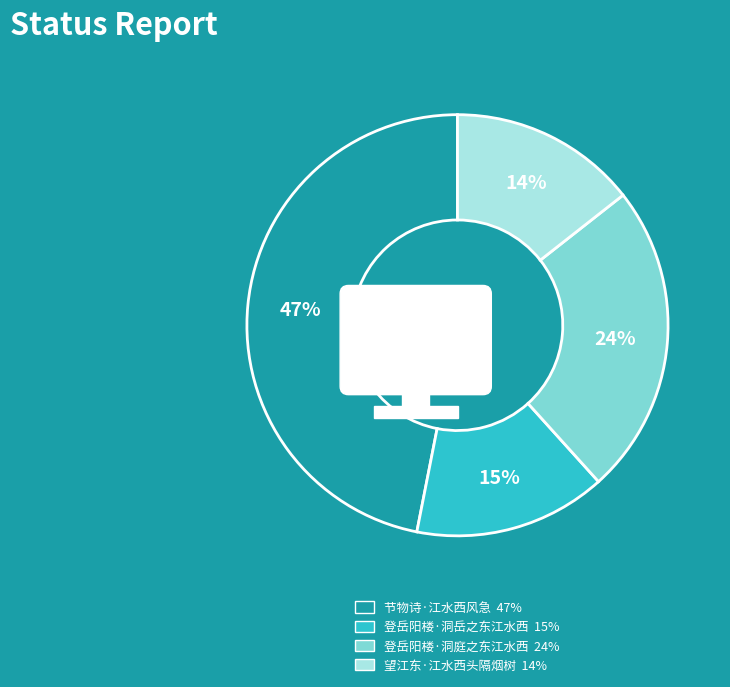

The 登岳阳楼·洞岳之东江水西 slice represents 15% of the pie. True or false?

True